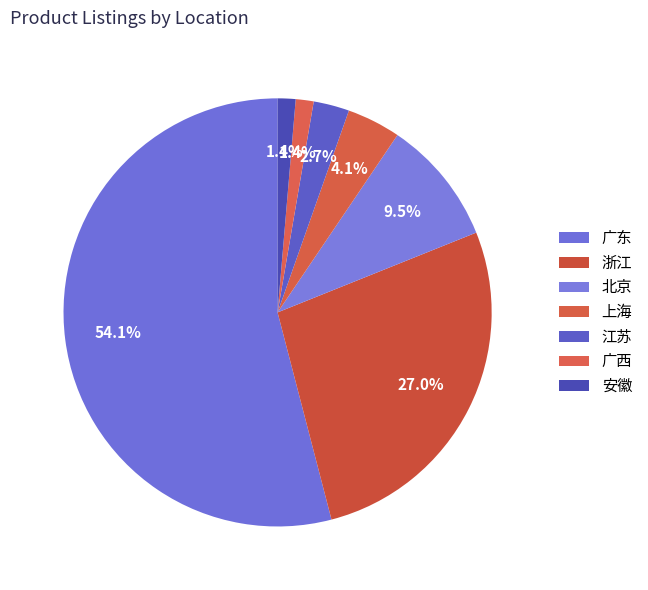

To the nearest percent, what is the difference between the largest and smallest slice percentages?

53%